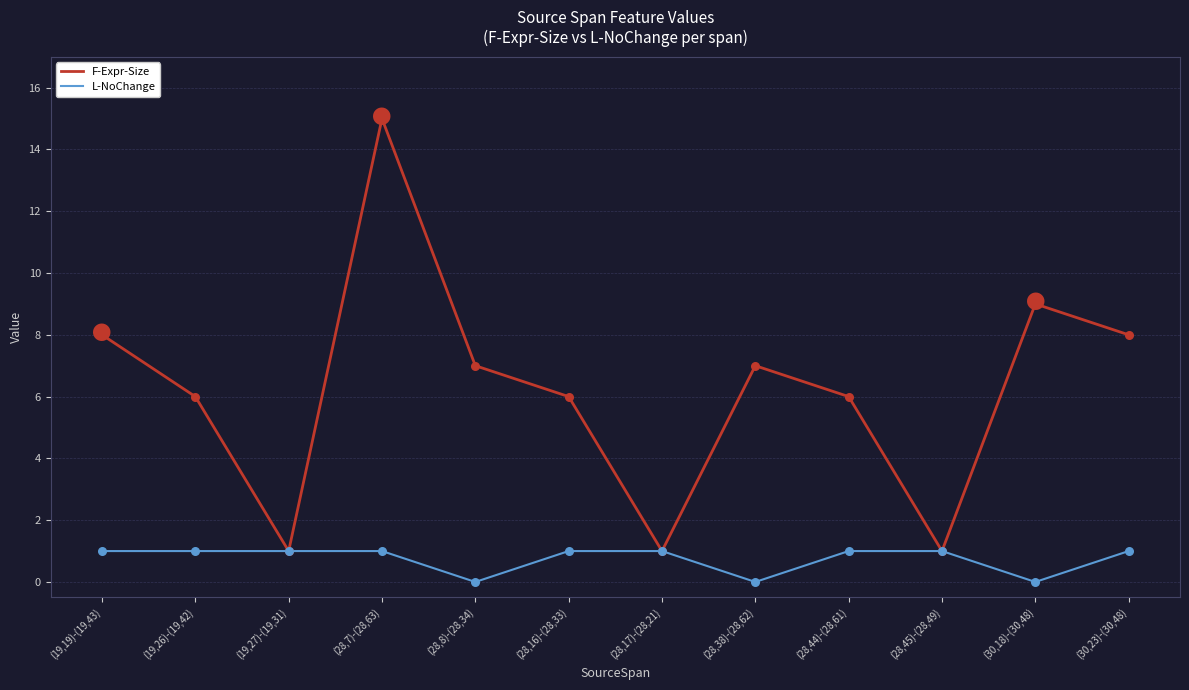

Which series has the largest total across all categories?

F-Expr-Size